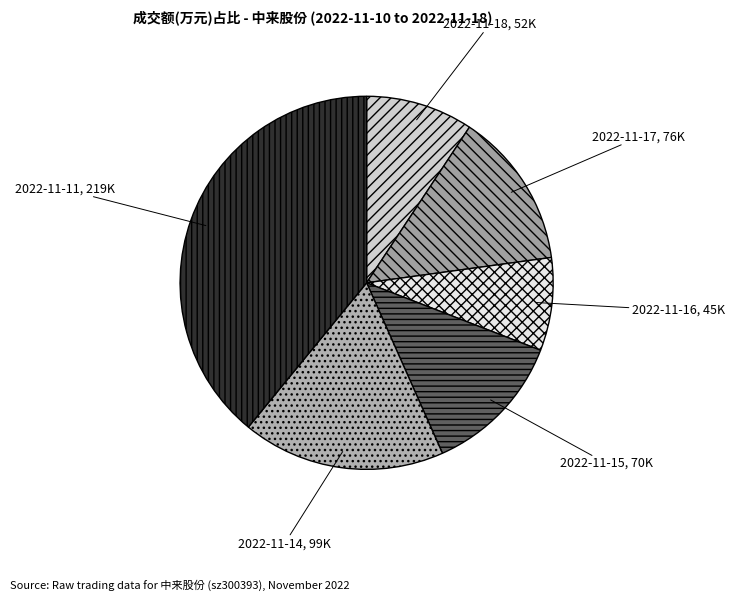

True or false: 2022-11-15 accounts for 1% of the total.

False